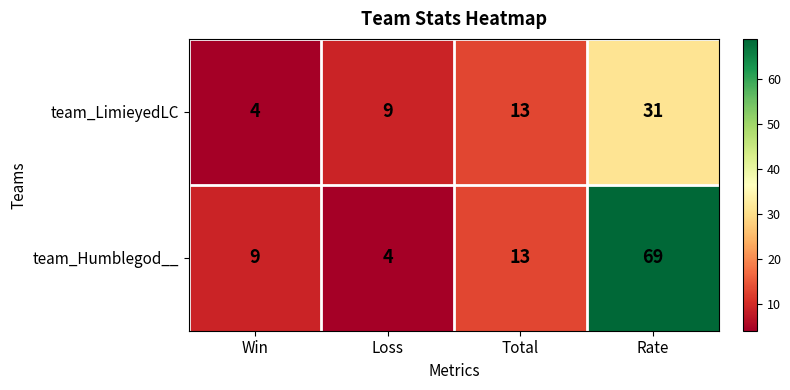

The value of team_Humblegod__ at Loss is 5. True or false?

False